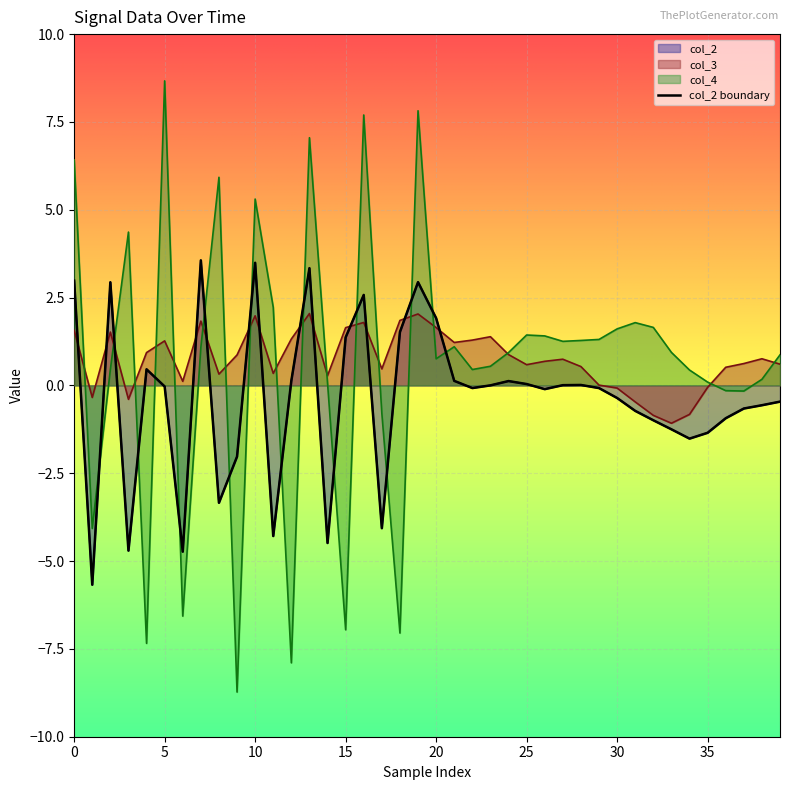

What is the greatest value displayed?

3.6